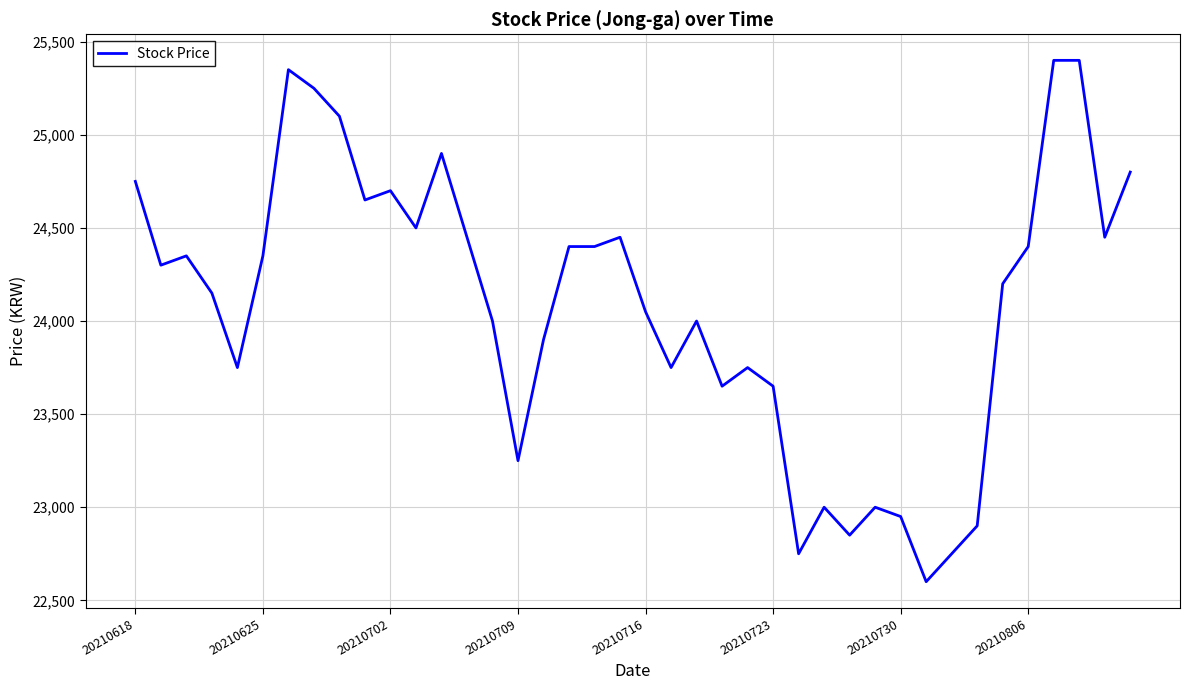

What is the smallest value displayed?

22600